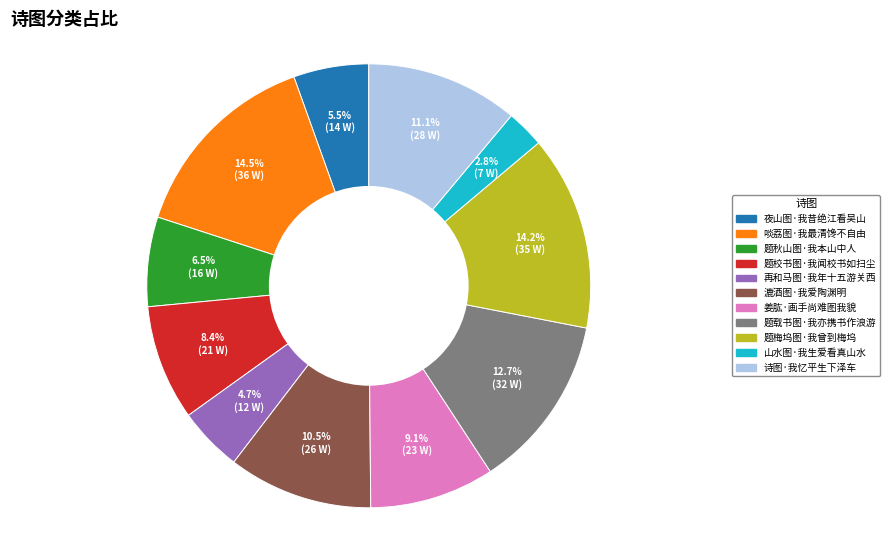

Approximately how many times larger is the value at 山水图·我生爱看真山水 compared to 题校书图·我闻校书如扫尘?

0.3